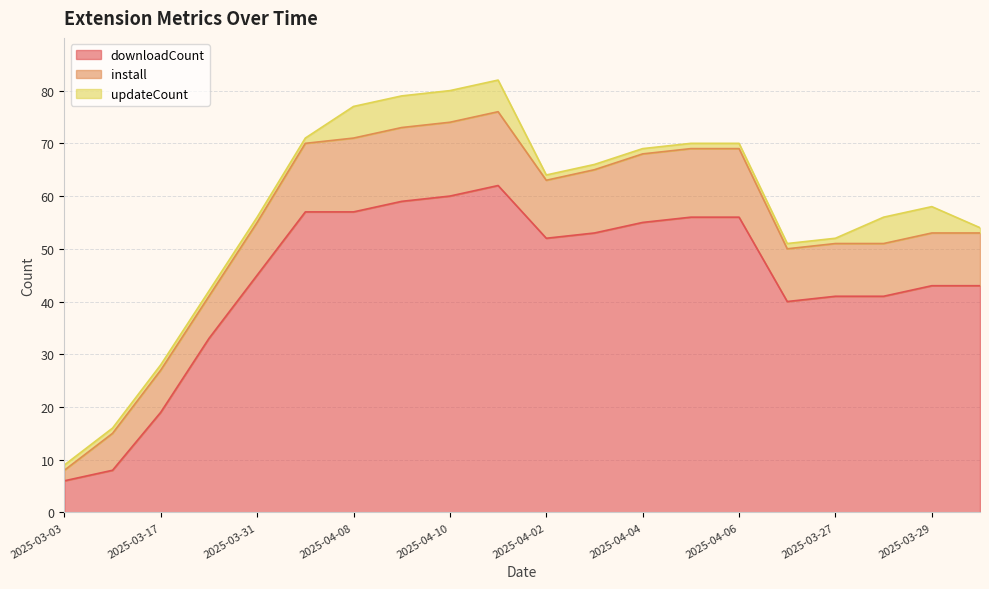

Which category has the highest value in the install series?

2025-04-08